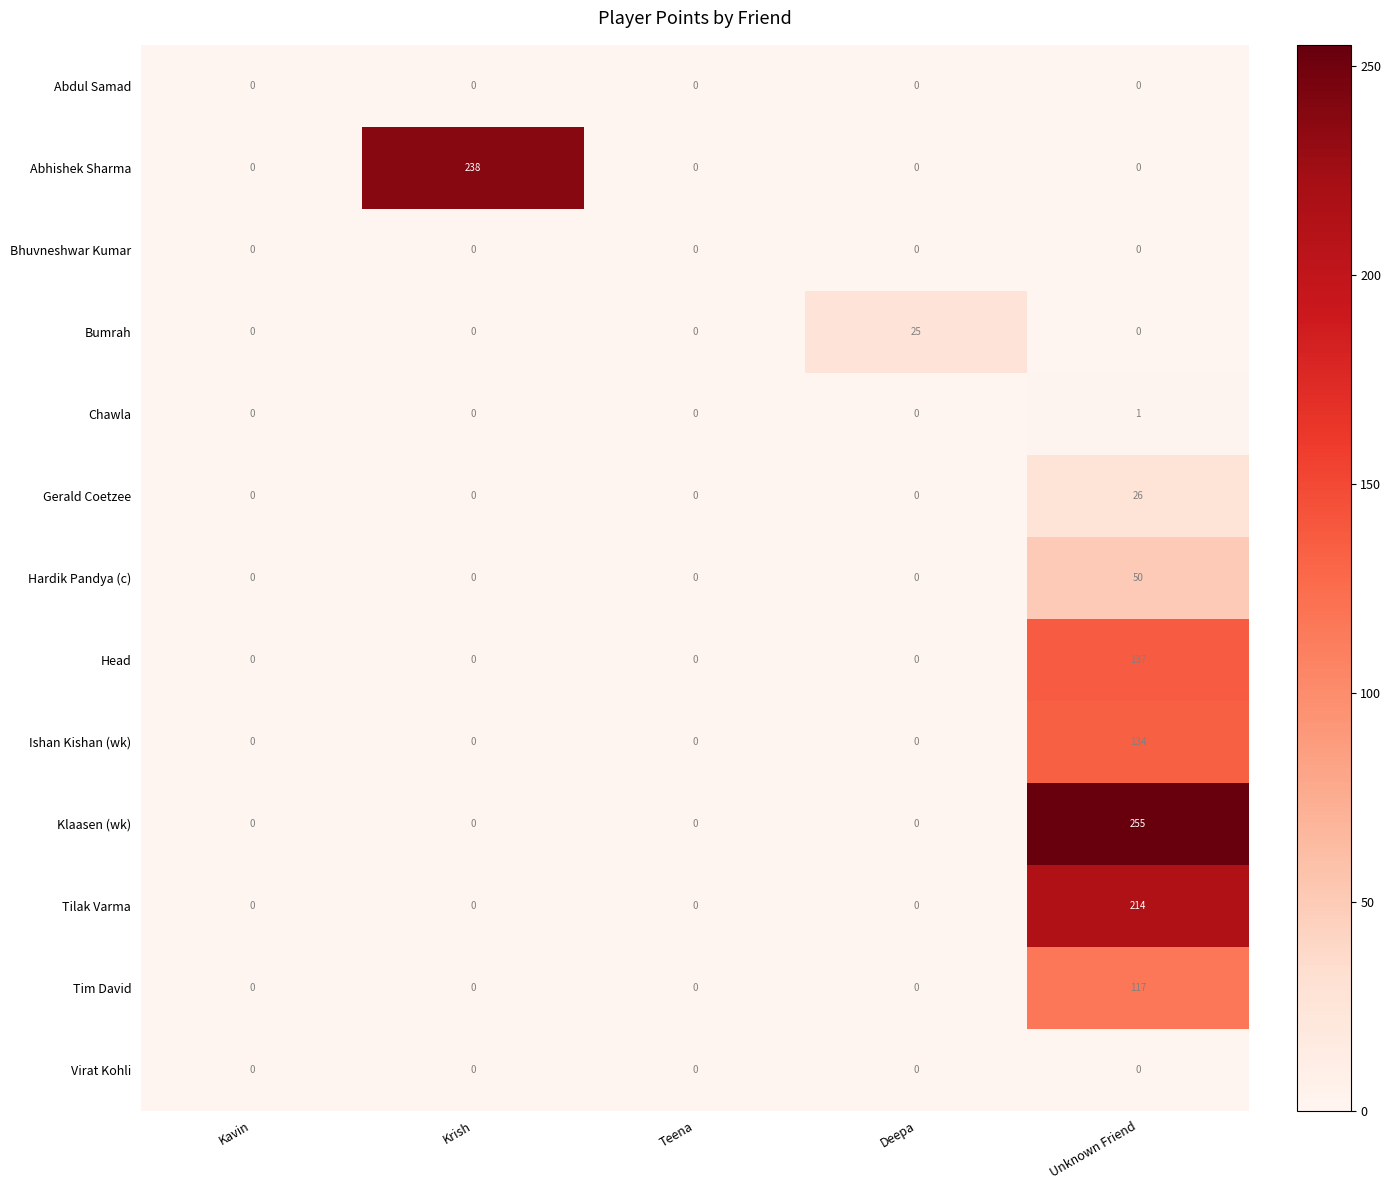

What is the highest value of the Tilak Varma series?

214